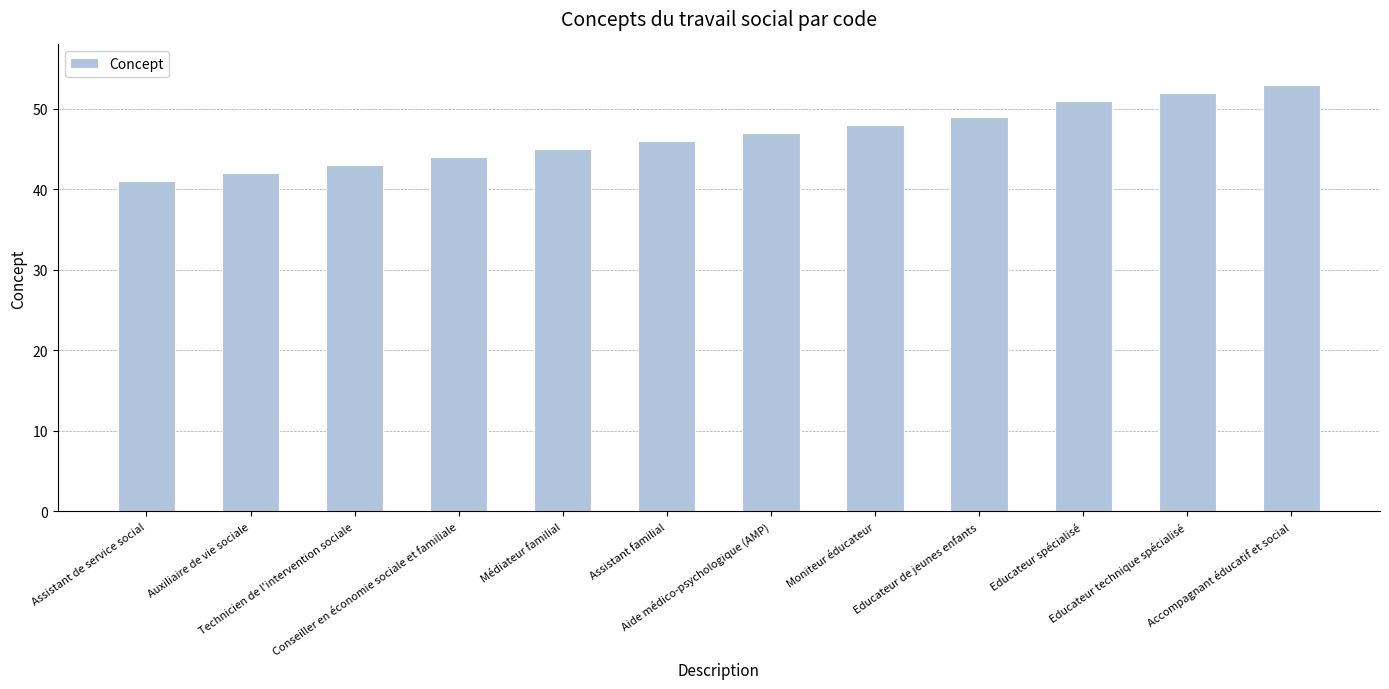

At which category does the chart reach its peak across all series?

Accompagnant éducatif et social